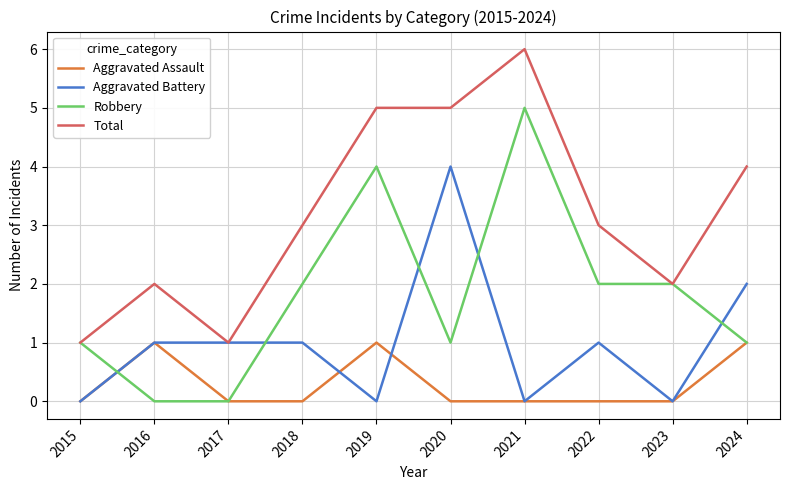

True or false: Robbery has a value of 3 at 2018.

False